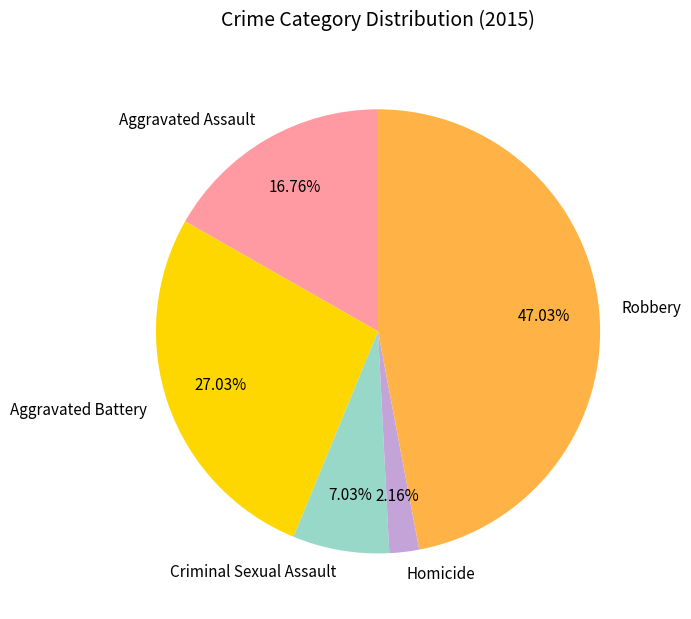

Is there any slice that represents more than half of the pie?

No